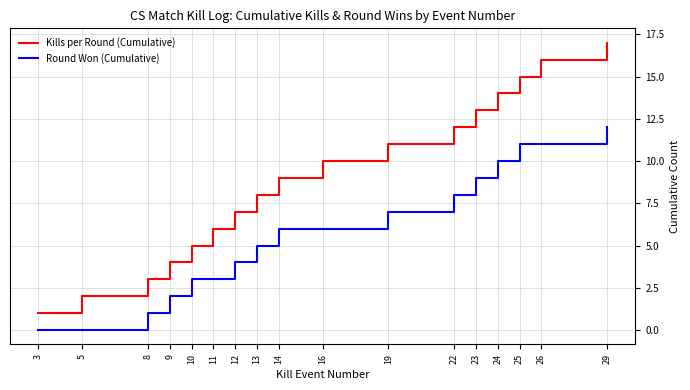

Reading right to left, what are all the values shown in this chart?

Kills per Round (Cumulative): 17	16	15	14	13	12	11	10	9	8	7	6	5	4	3	2	1
Round Won (Cumulative): 12	11	11	10	9	8	7	6	6	5	4	3	3	2	1	0	0